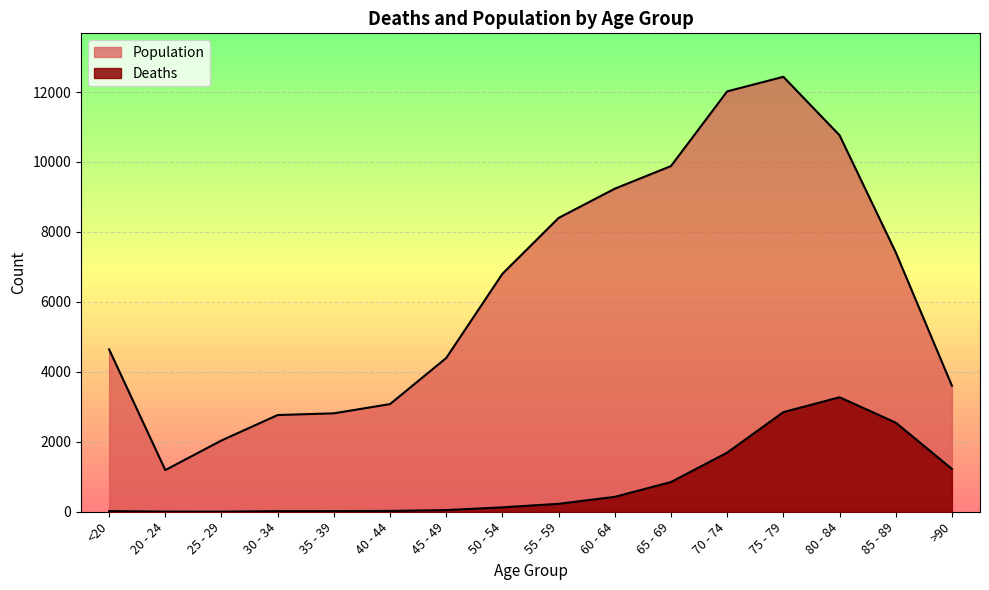

Rank the series by their maximum value, from highest to lowest.

Population, Deaths